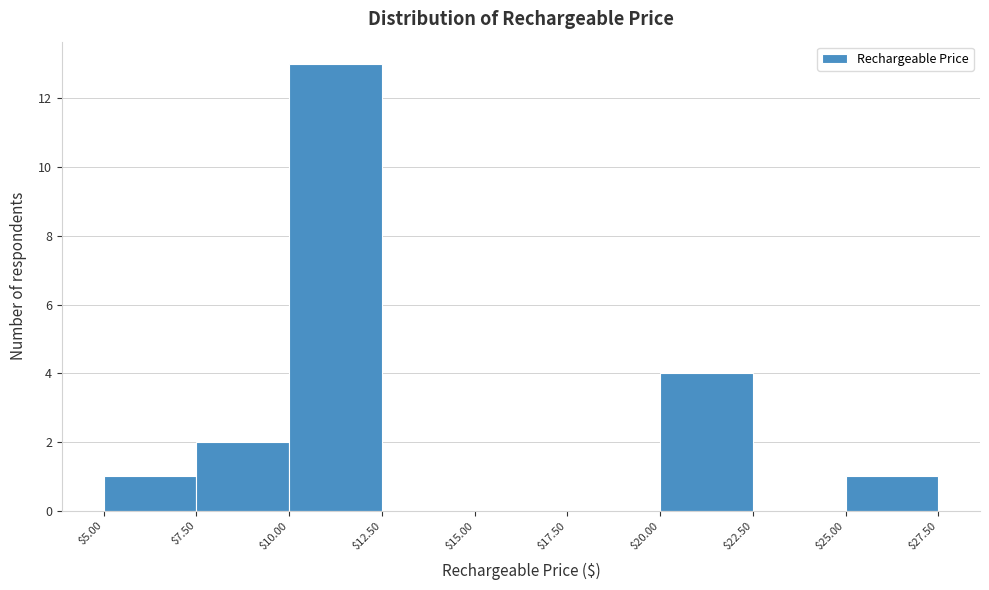

How tall is the bar that spans $20.00 to $22.50 on the x-axis? The values are not printed on the chart, so give them approximately, as read against the axis.

4